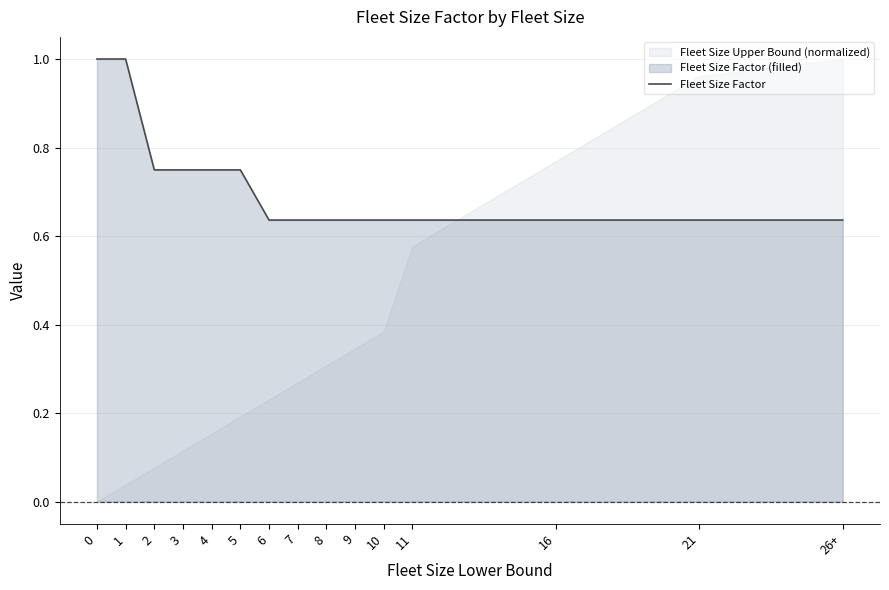

Approximately how many times larger is the value at 2 compared to 1?

0.7